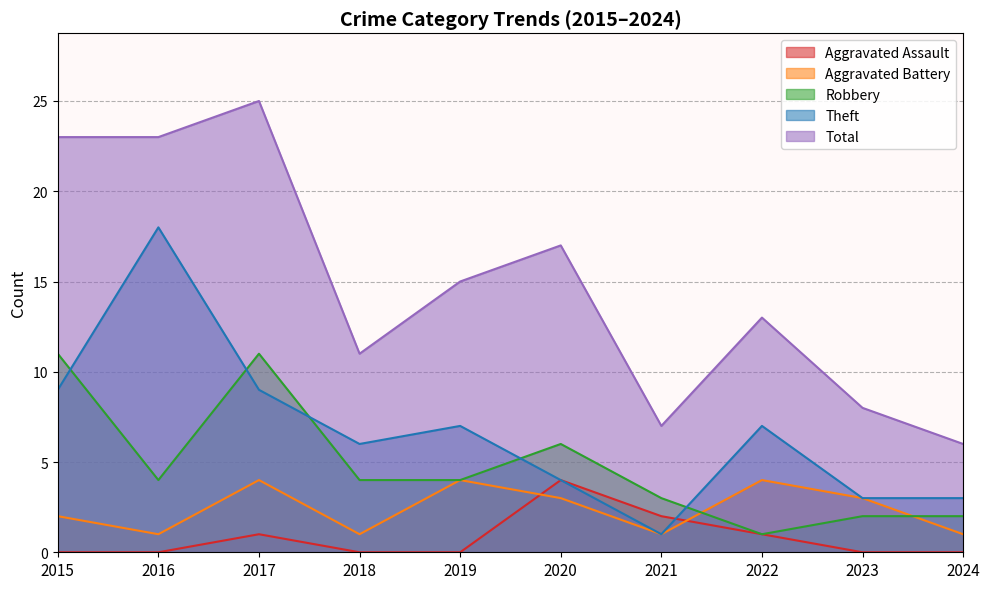

What is the total value across all series at 2021?

14